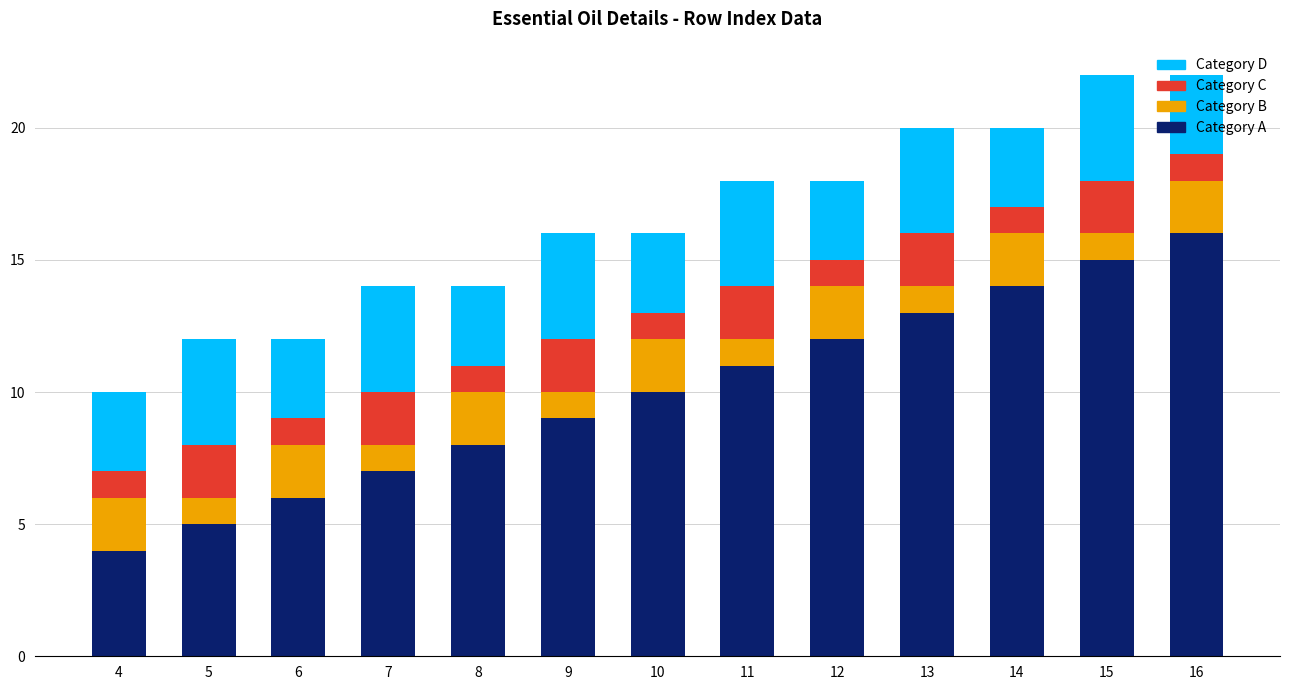

Where is Category A nearest to the value 10?

10